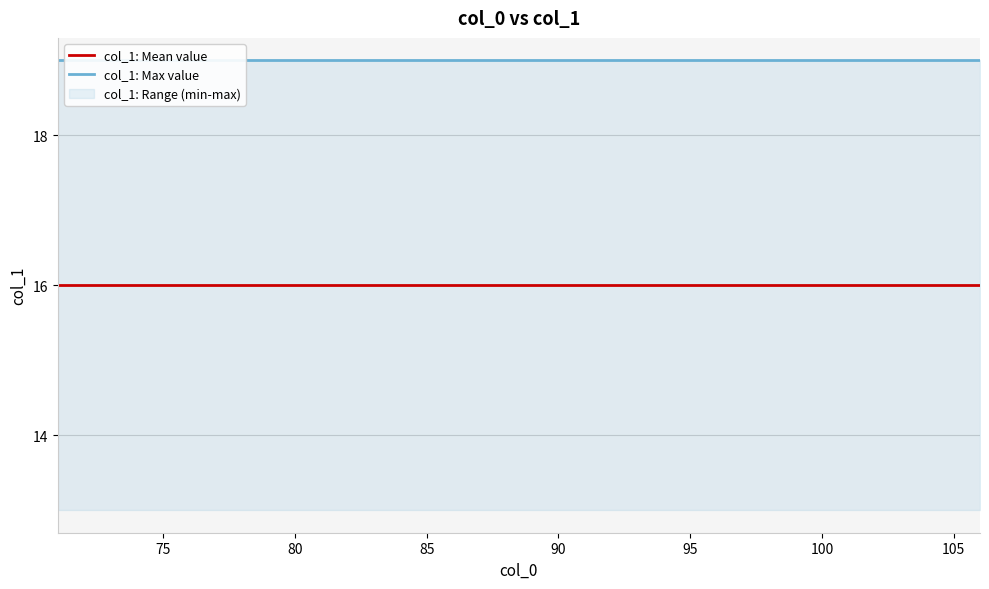

At 85, list the series in order from largest to smallest.

col_1: Max value, col_1: Mean value